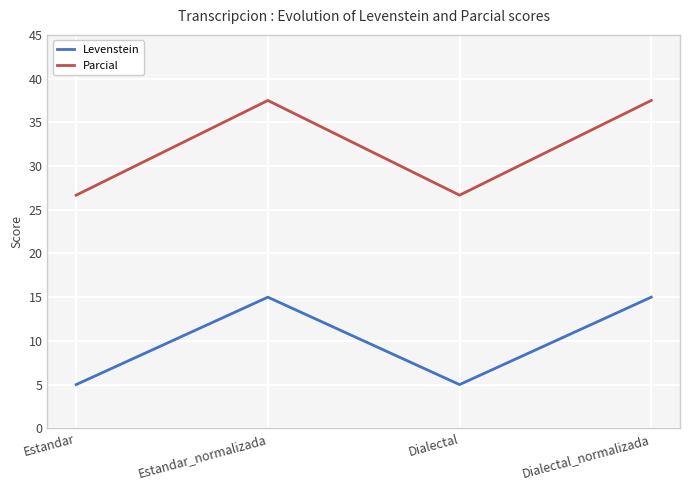

What is the difference between the maximum and minimum values in the Levenstein series?

10.0